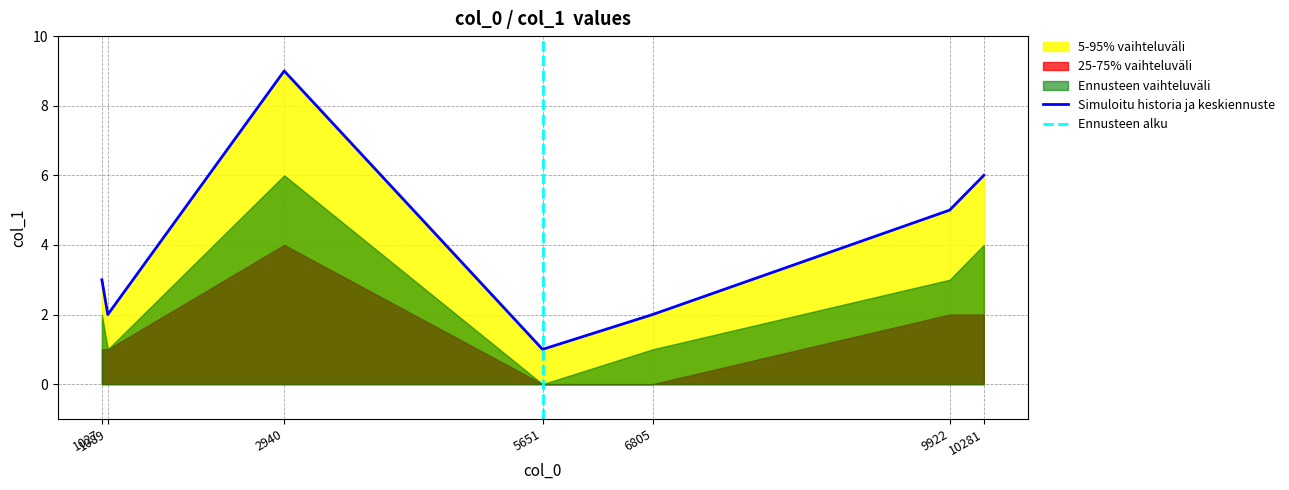

What is the maximum value shown in the chart?

9